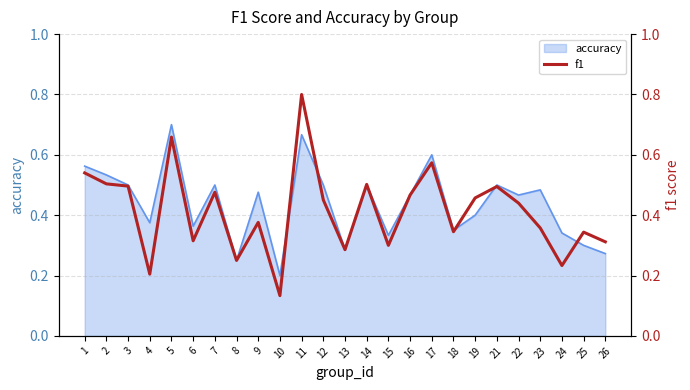

What is the average value?

0.4